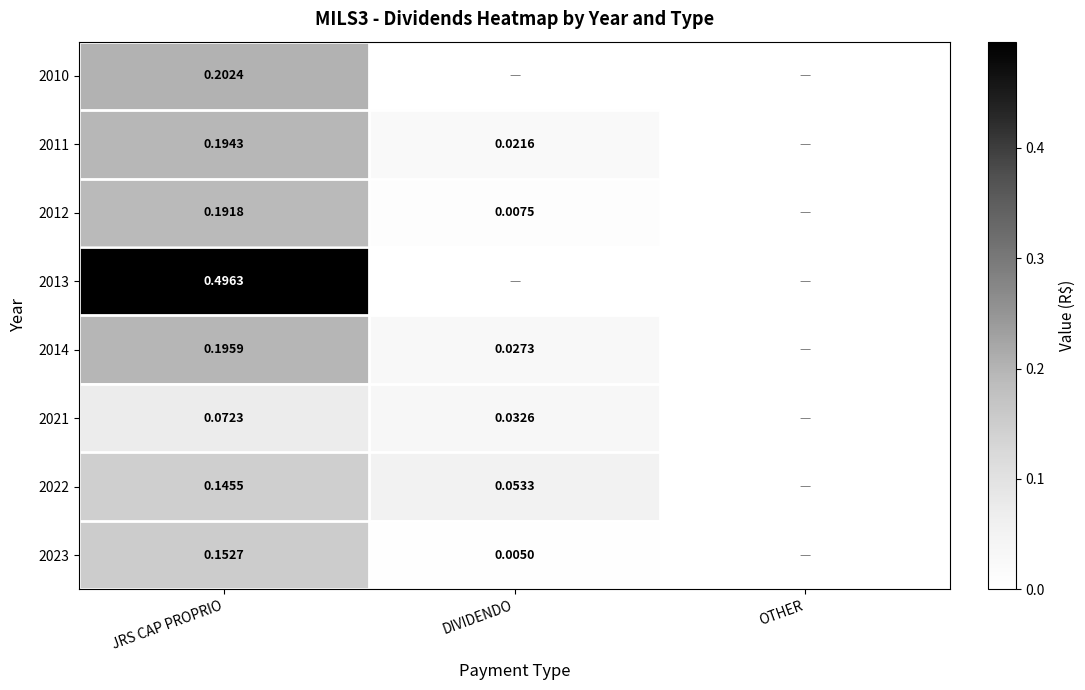

Is the value of 2011 at JRS CAP PROPRIO greater than the value of 2014 at DIVIDENDO?

Yes